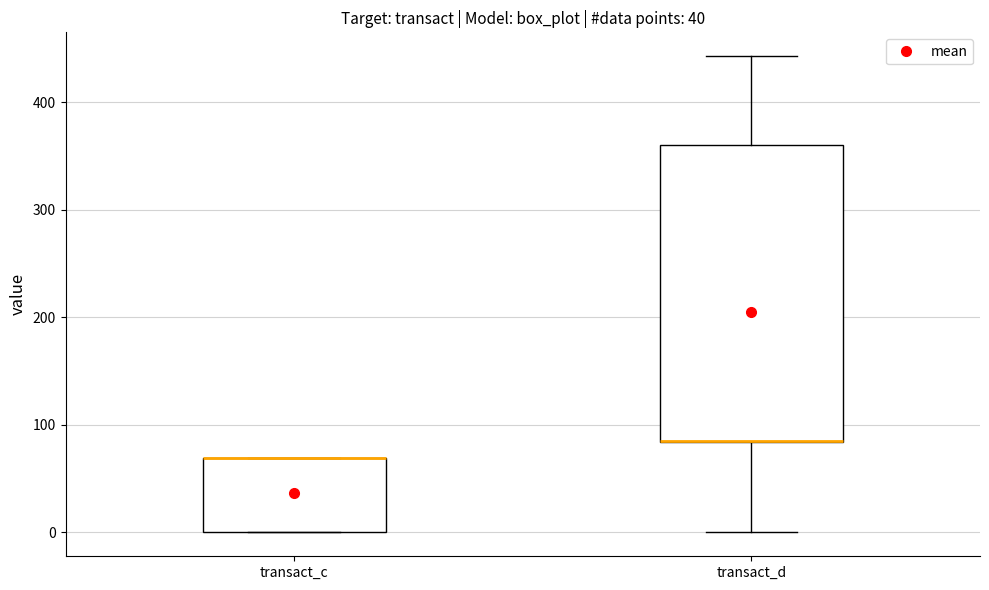

Which box is the tallest, from its lower edge to its upper edge?

transact_d